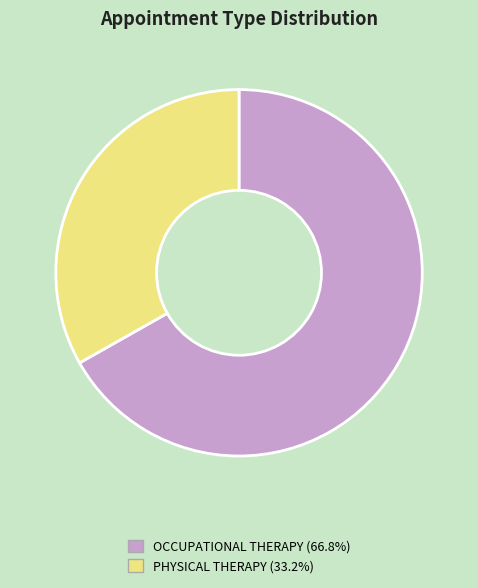

True or false: PHYSICAL THERAPY accounts for 33% of the total.

True